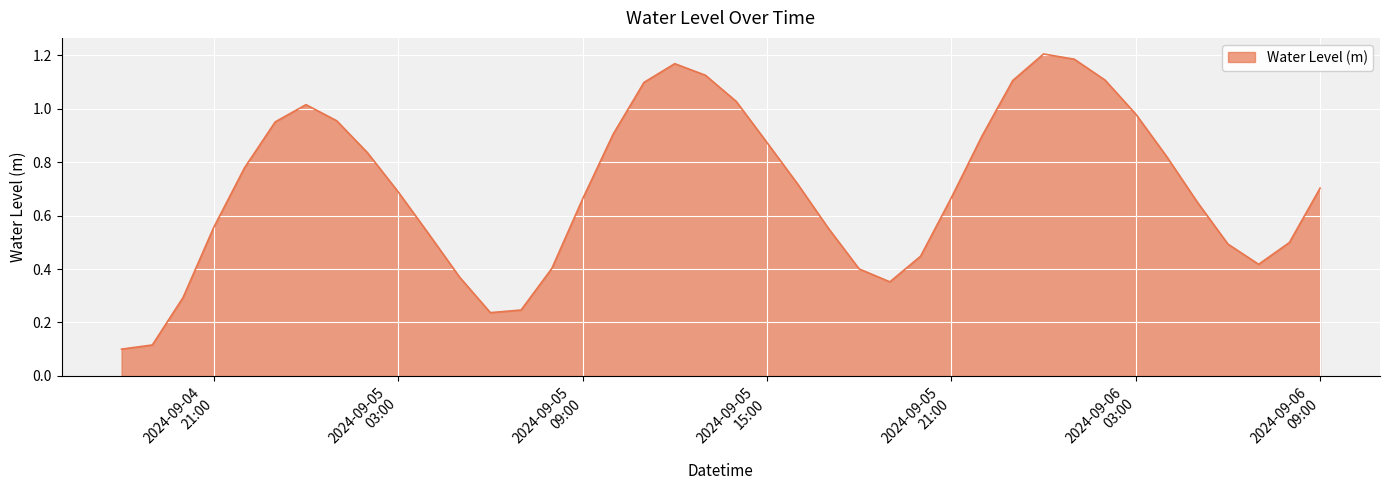

How many lines are shown in the chart?

1